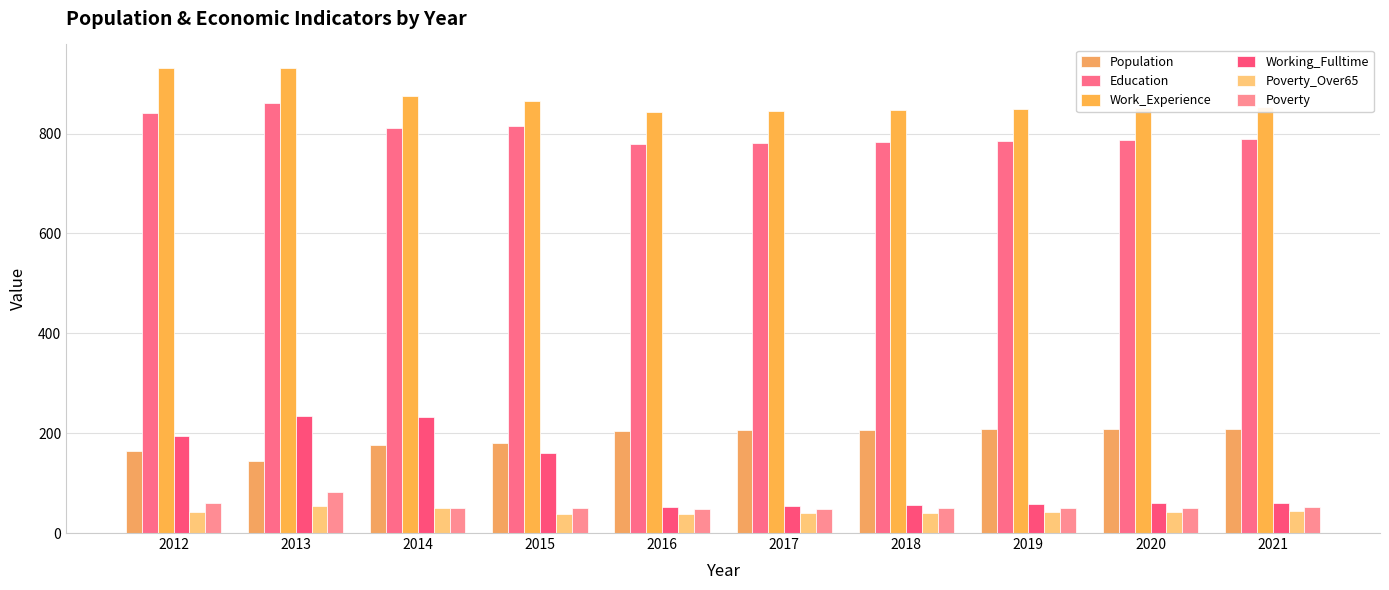

Rank the series at 2020 from lowest to highest value.

Poverty_Over65, Poverty, Working_Fulltime, Population, Education, Work_Experience